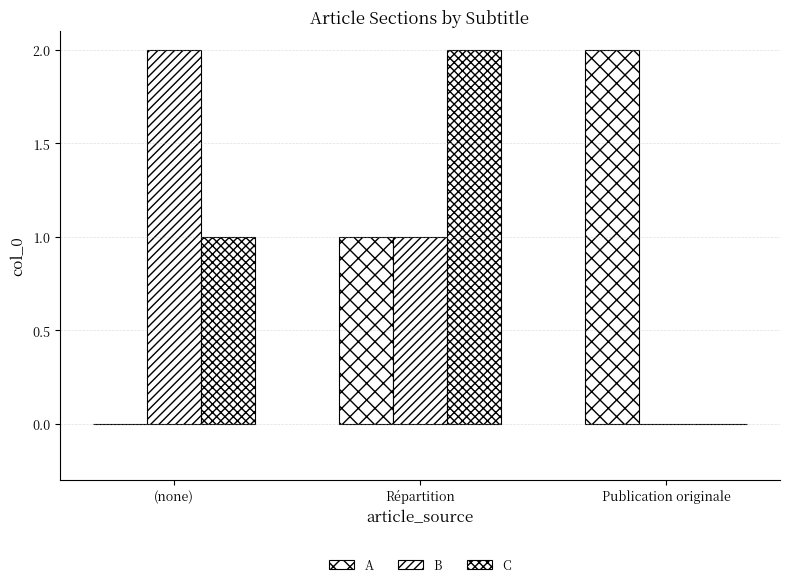

Is it true that B equals 2 at Répartition?

False